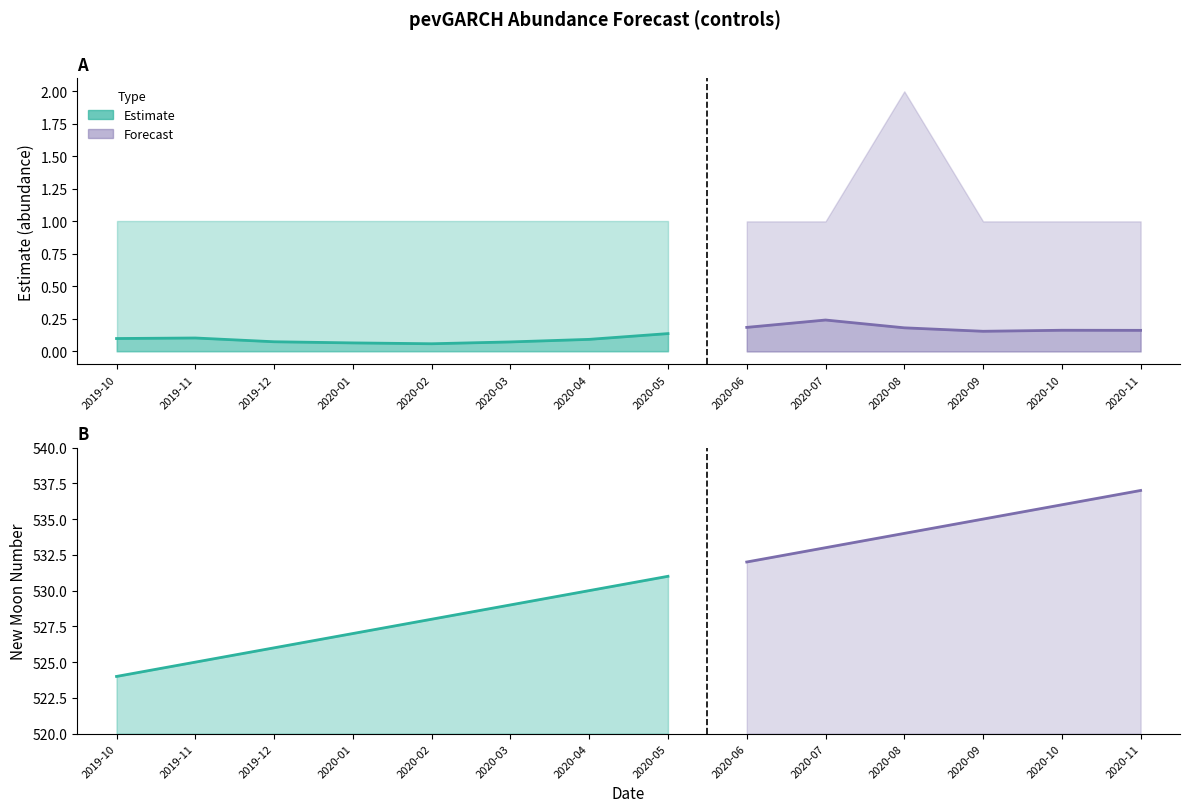

True or false: newmoonnumber has a value of 534.0 at 10.

True